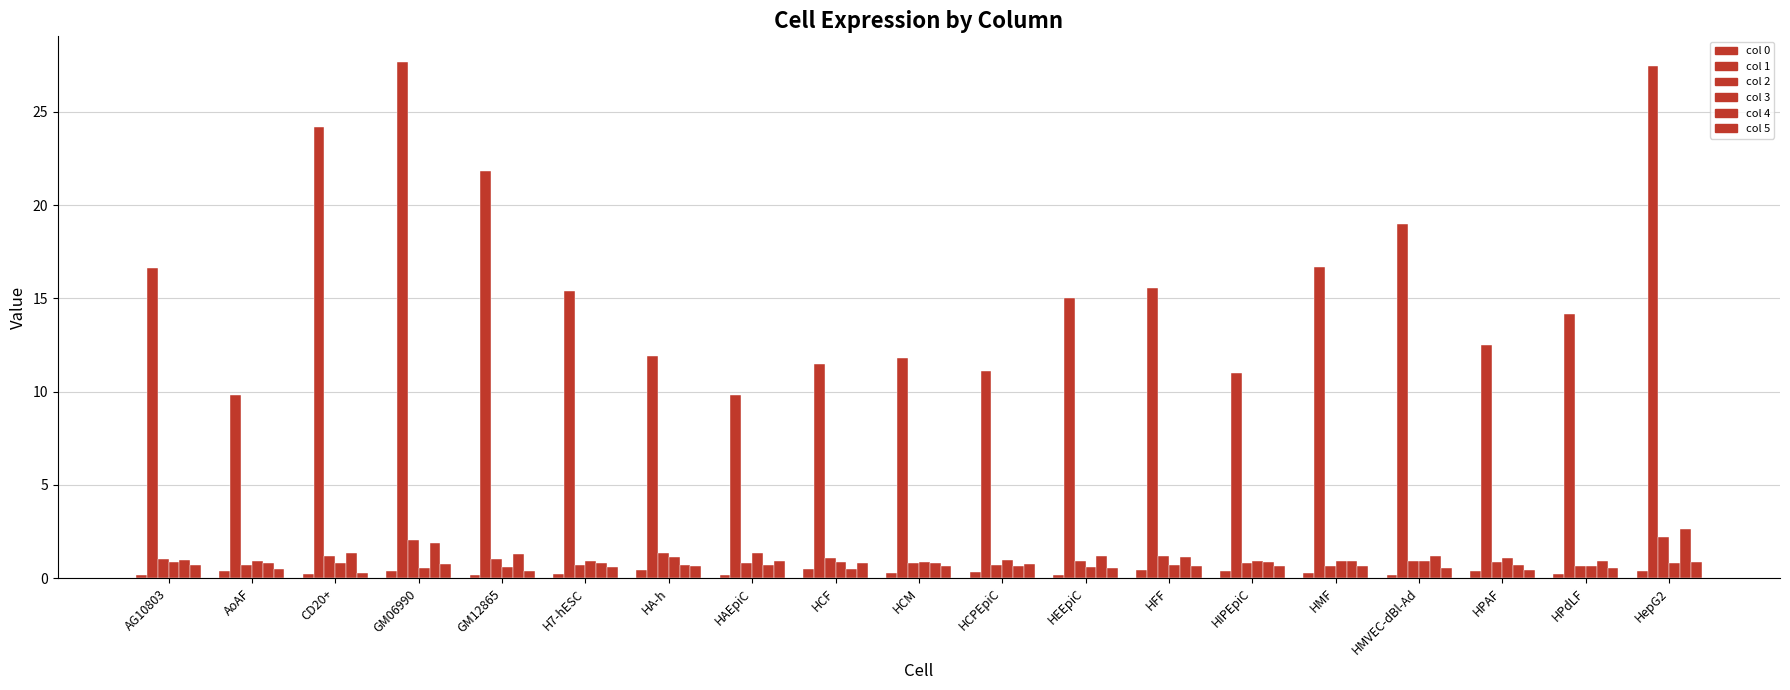

How many categories are shown in the chart?

19